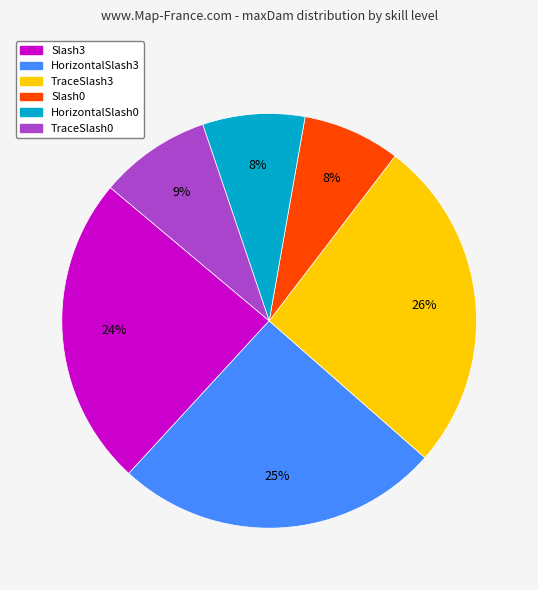

To the nearest percent, what is the combined percentage of TraceSlash0 and HorizontalSlash3?

34%